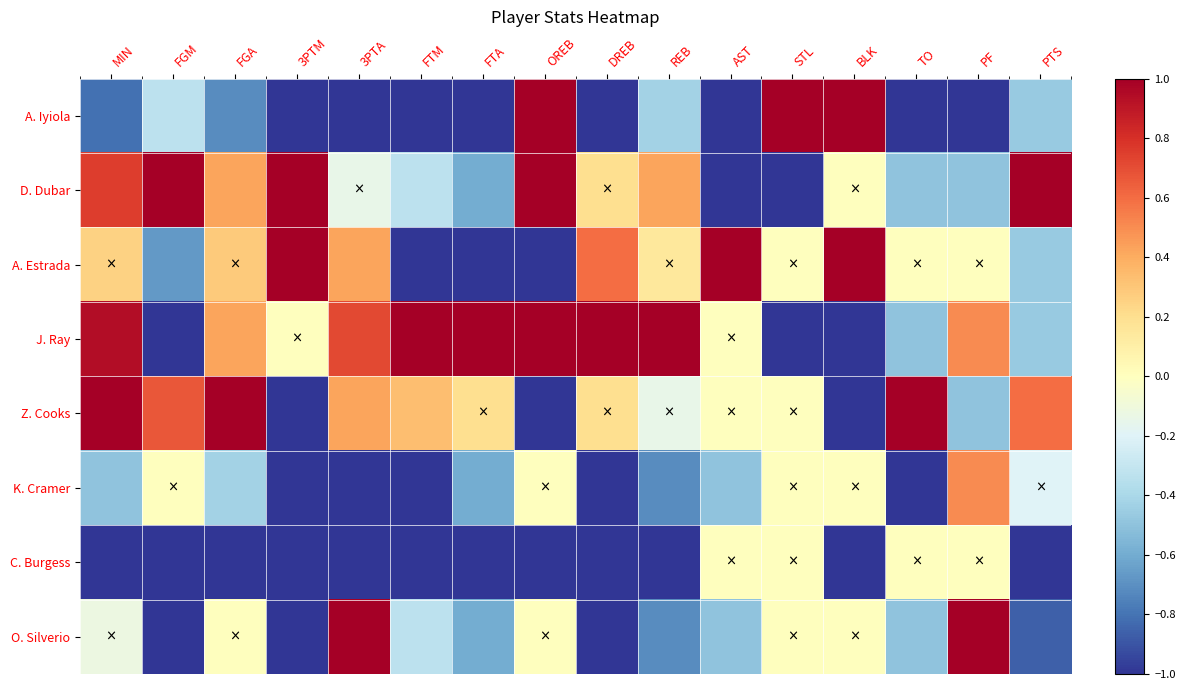

Count the number of categories in the chart.

16